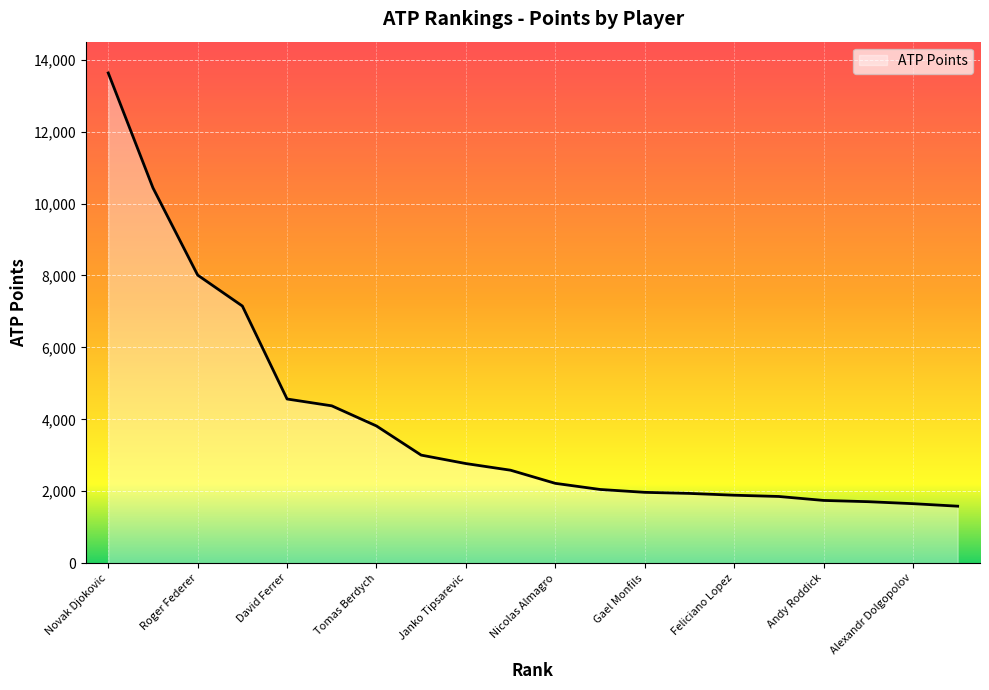

What is the minimum value shown in the chart?

1585